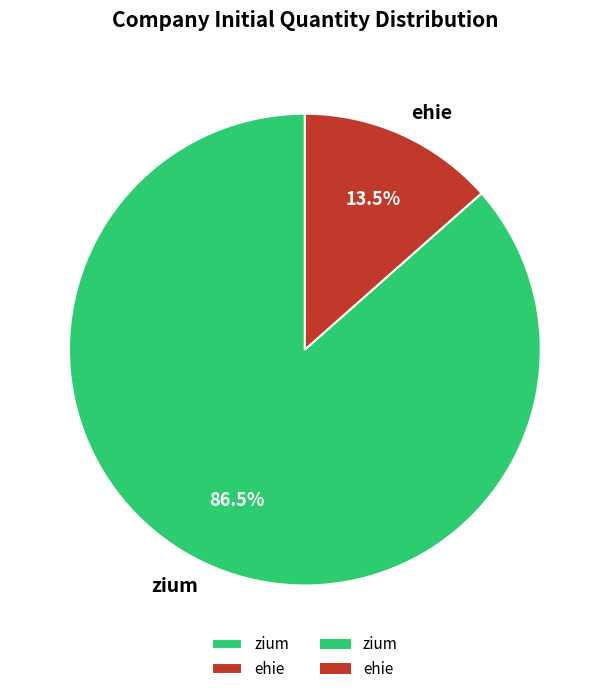

To the nearest percent, what is the average slice percentage?

50%